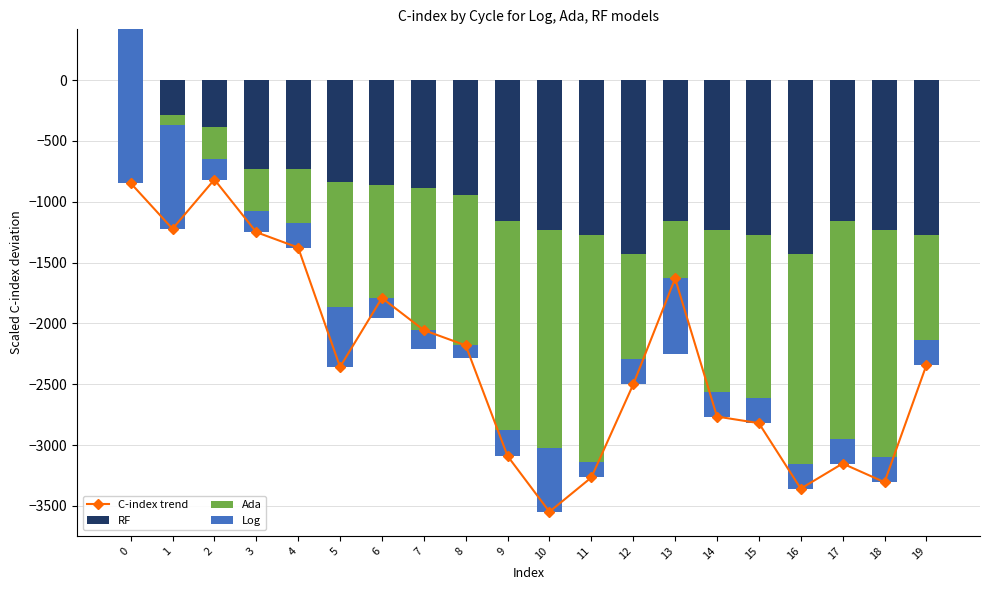

Reading left to right, list all the values displayed in this chart.

C-index trend: -846.1	-1222.3	-817.0	-1249.7	-1376.5	-2357.9	-1790.9	-2055.5	-2180.7	-3090.6	-3549.0	-3267.0	-2501.8	-1630.3	-2765.9	-2820.2	-3358.4	-3152.4	-3305.6	-2343.1
RF: 270.8	-288.7	-384.3	-728.7	-730.6	-835.4	-864.2	-885.7	-946.8	-1157.6	-1235.6	-1274.3	-1433.0	-1157.6	-1235.6	-1274.3	-1433.0	-1157.6	-1235.6	-1274.3
Ada: 147.3	-80.4	-262.3	-346.2	-441.6	-1032.1	-1095.2	-1325.1	-1340.8	-1720.3	-1789.7	-1864.9	-863.7	-1095.2	-1325.1	-1340.8	-1720.3	-1789.7	-1864.9	-863.7
Log: -1264.2	-853.2	-170.4	-174.9	-204.3	-490.4	168.6	155.3	106.9	-212.8	-523.7	-127.9	-205.2	622.5	-205.2	-205.2	-205.2	-205.2	-205.2	-205.2